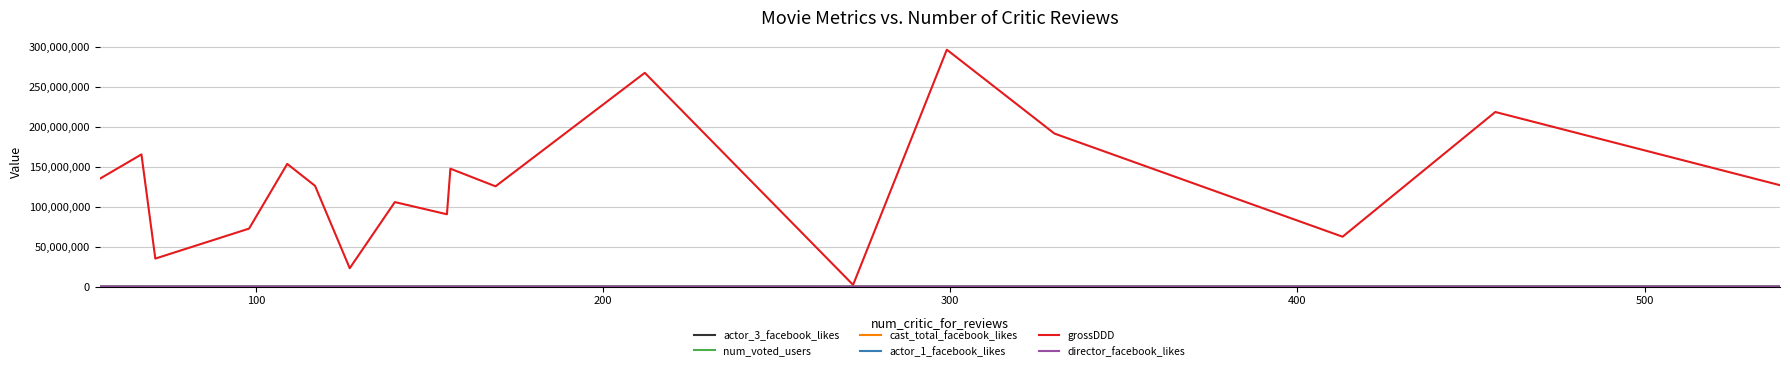

Which series has the largest total across all categories?

grossDDD